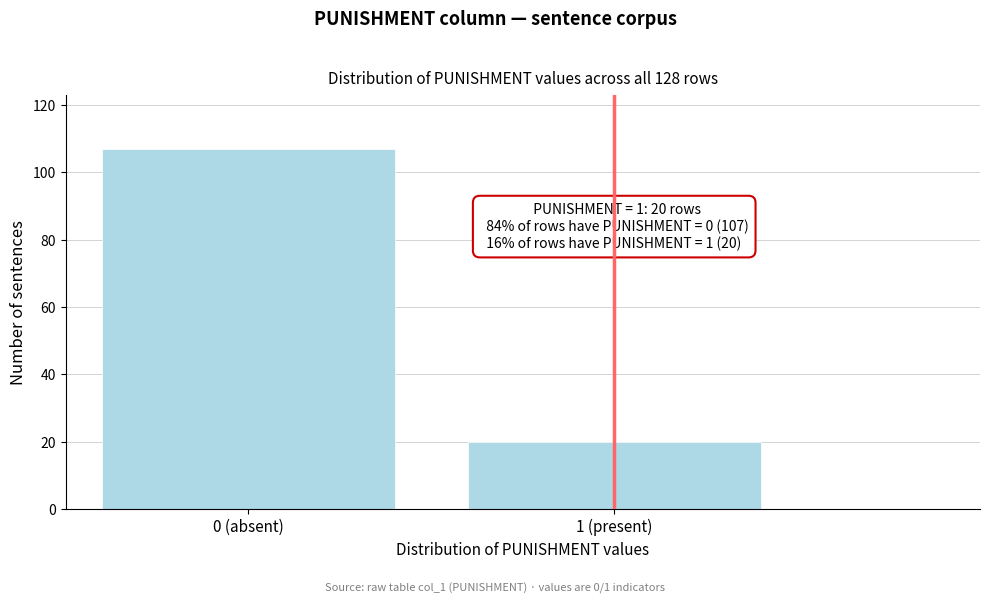

Reading right to left, transcribe all the data shown in this chart.

20	107